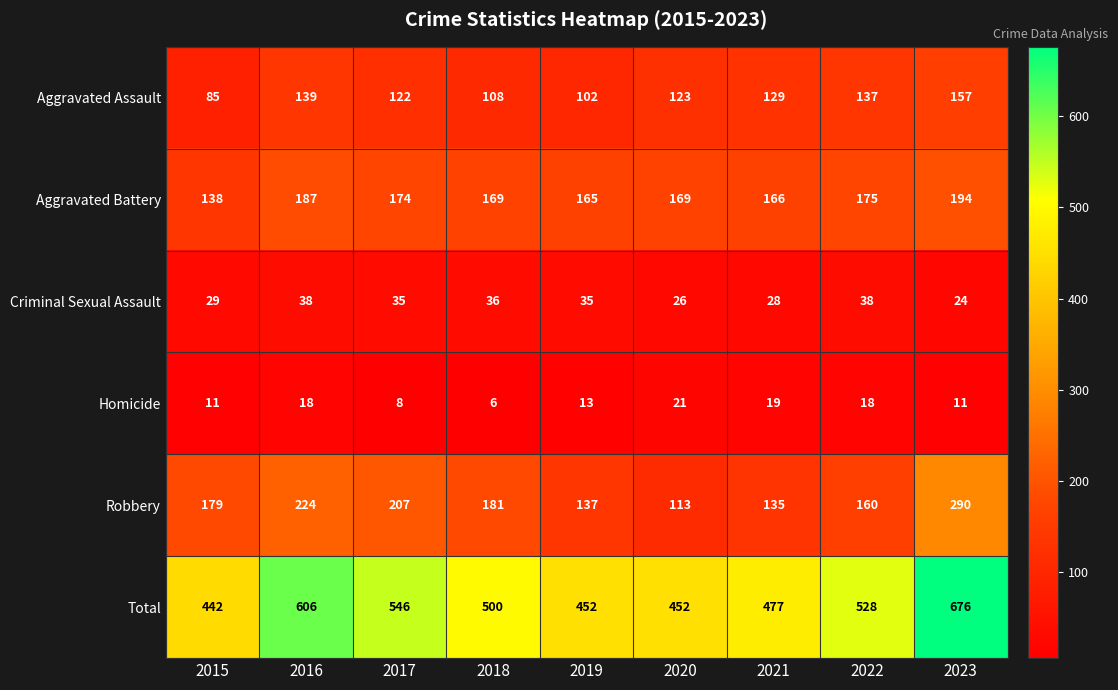

Which series changed the most between 2021 and 2023?

Total